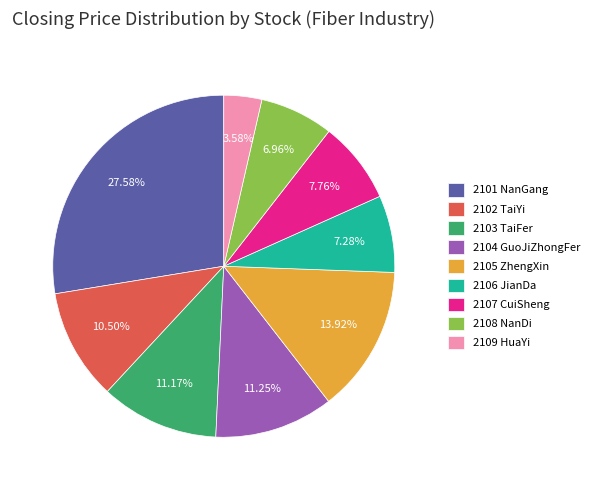

Which slice is the smallest?

2109